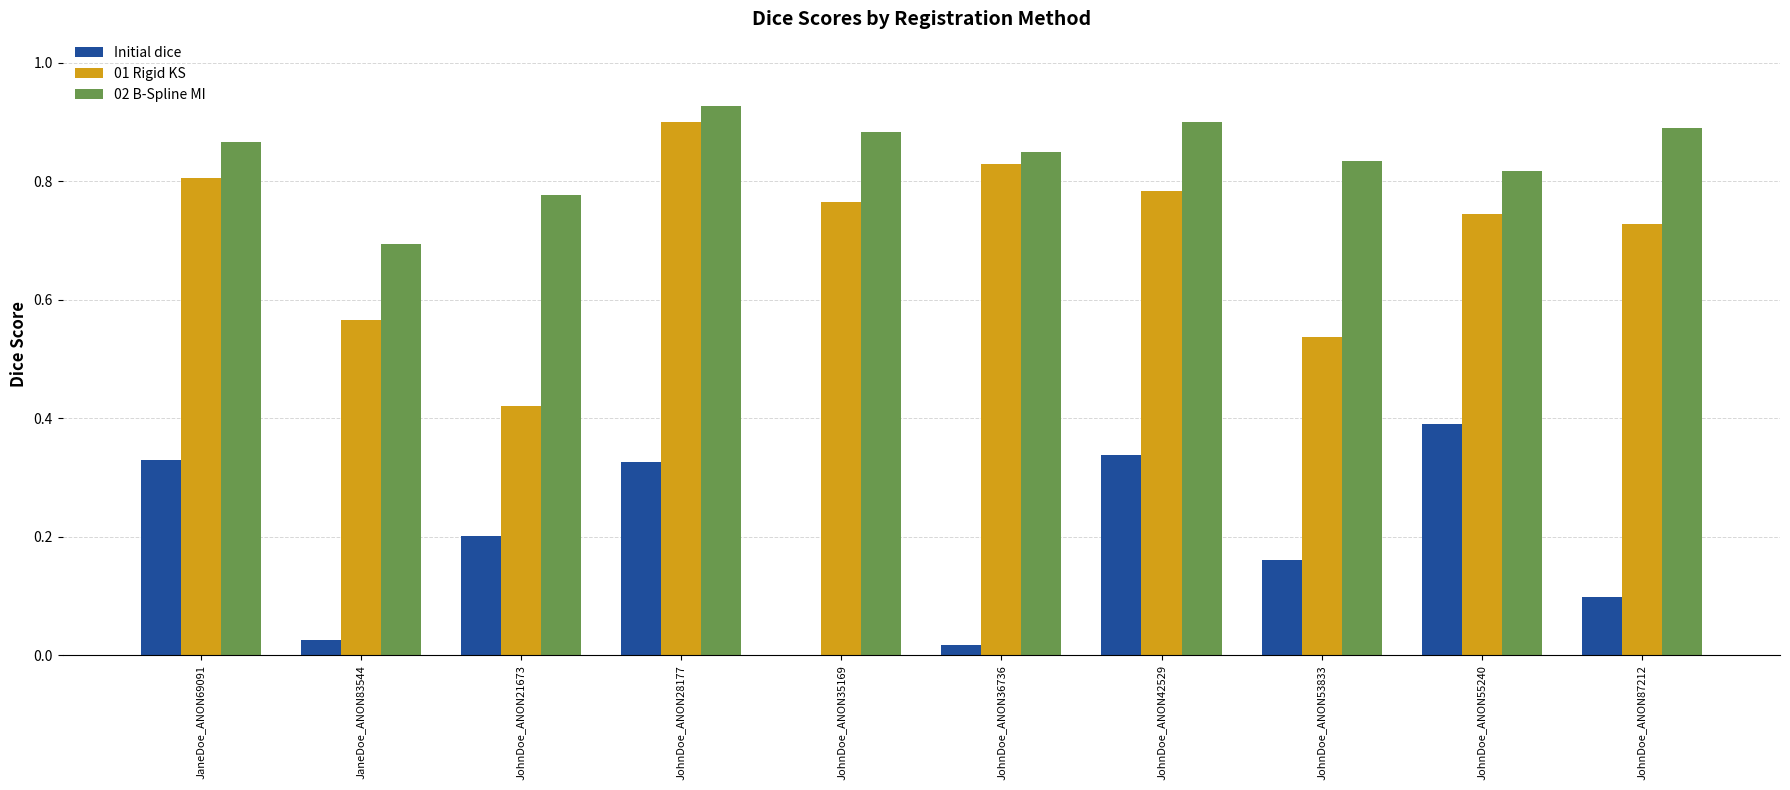

The Initial dice series shows 0.1 at JohnDoe_ANON87212. True or false?

True